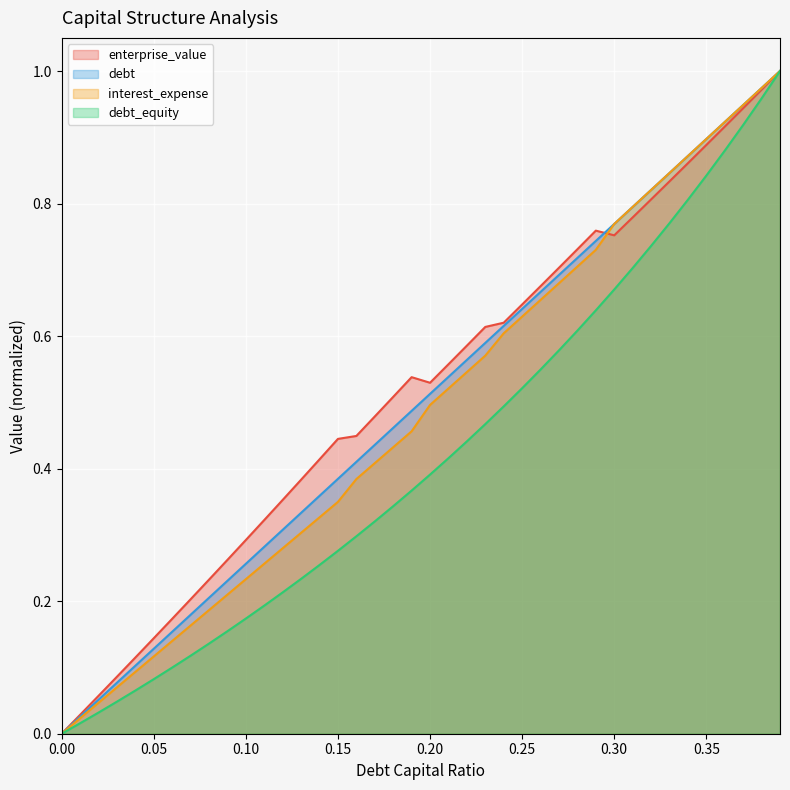

Which has a higher value, 0.15 or 0.16?

0.16